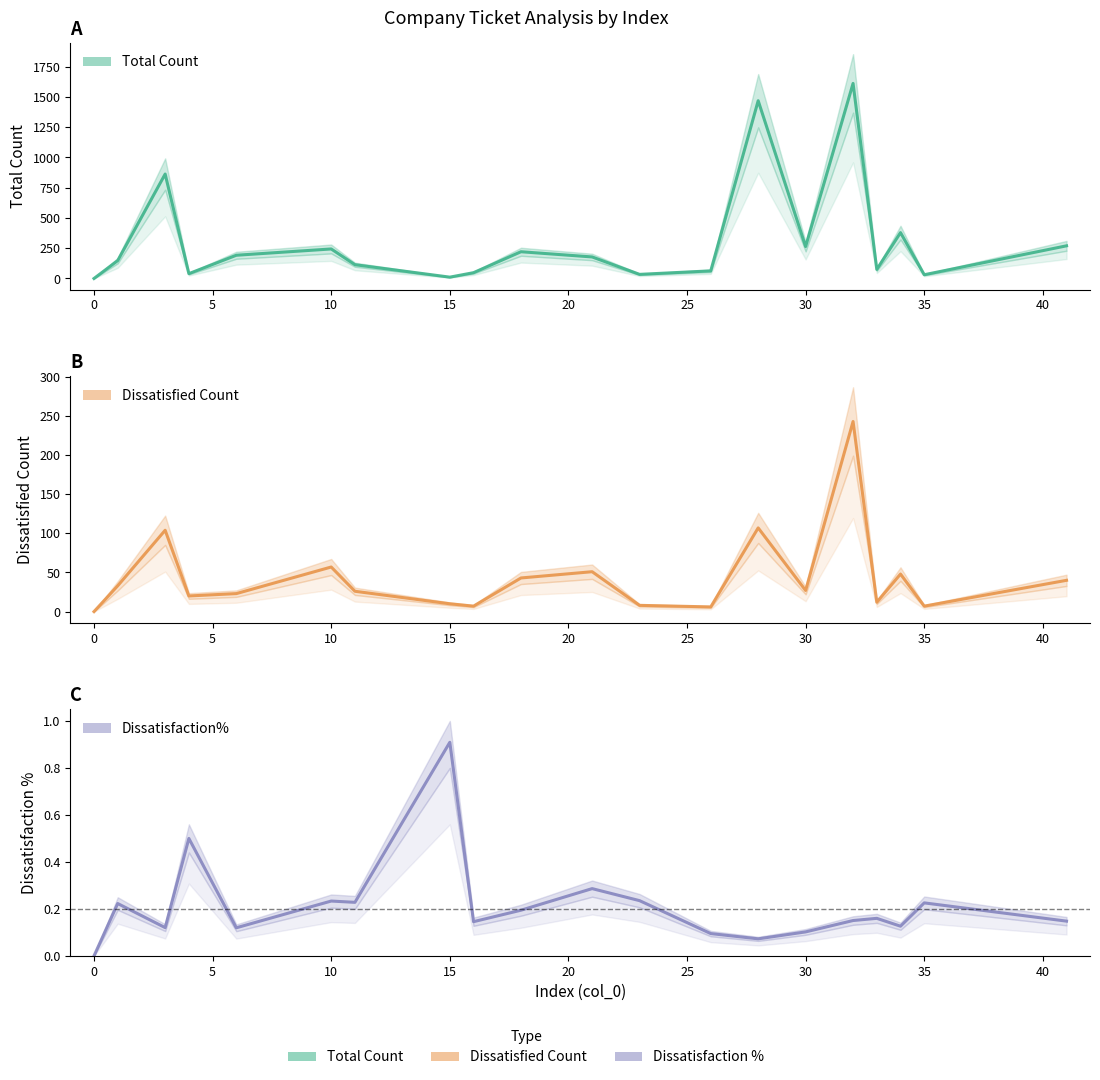

Reading right to left, list all the values displayed in this chart.

total count: 270.0	31.0	379.0	75.0	1612.0	264.0	1469.0	63.0	34.0	178.0	221.0	48.0	11.0	114.0	244.0	192.0	40.0	863.0	148.0	0.0
dissatisfied count: 40.0	7.0	48.0	12.0	243.0	27.0	107.0	6.0	8.0	51.0	43.0	7.0	10.0	26.0	57.0	23.0	20.0	104.0	33.0	0.0
dissatisfaction%: 0.1	0.2	0.1	0.2	0.2	0.1	0.1	0.1	0.2	0.3	0.2	0.1	0.9	0.2	0.2	0.1	0.5	0.1	0.2	0.0